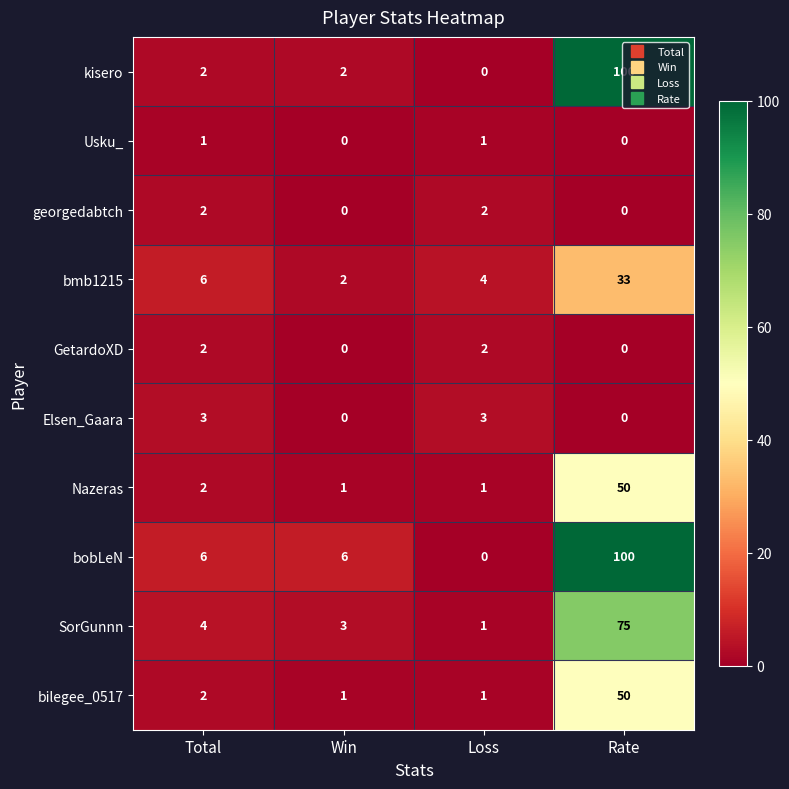

The value of kisero at Rate is 68. True or false?

False